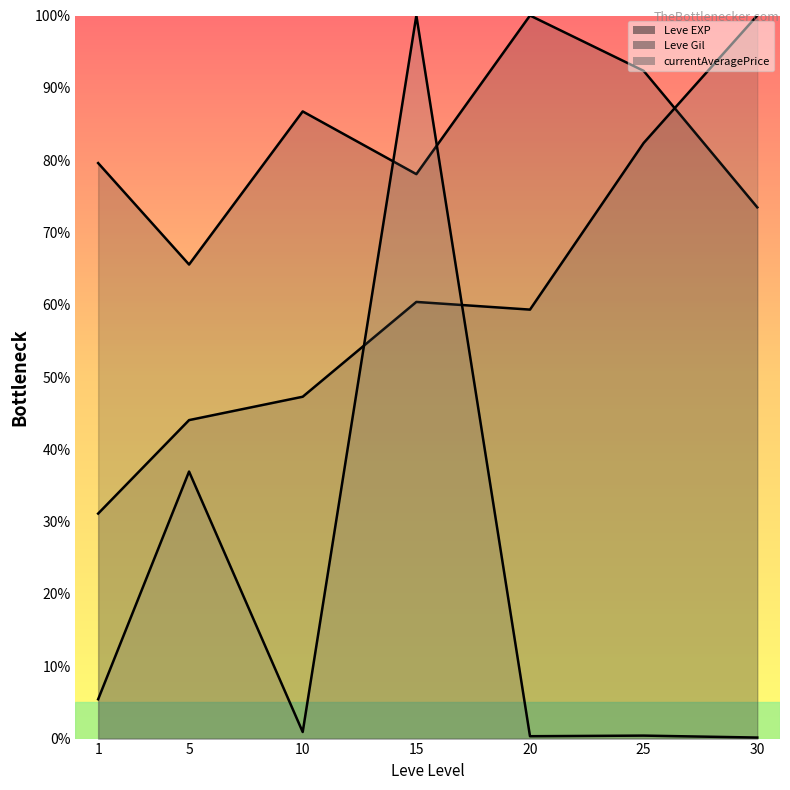

Reading left to right, extract all data points from this chart.

Leve EXP (line): 1=79.6	5=65.6	10=86.7	15=78.1	20=100.0	25=92.3	30=73.5
Leve Gil (line): 1=31.1	5=44.0	10=47.3	15=60.4	20=59.3	25=82.4	30=100.0
currentAveragePrice (line): 1=5.4	5=36.9	10=0.9	15=100.0	20=0.3	25=0.4	30=0.1